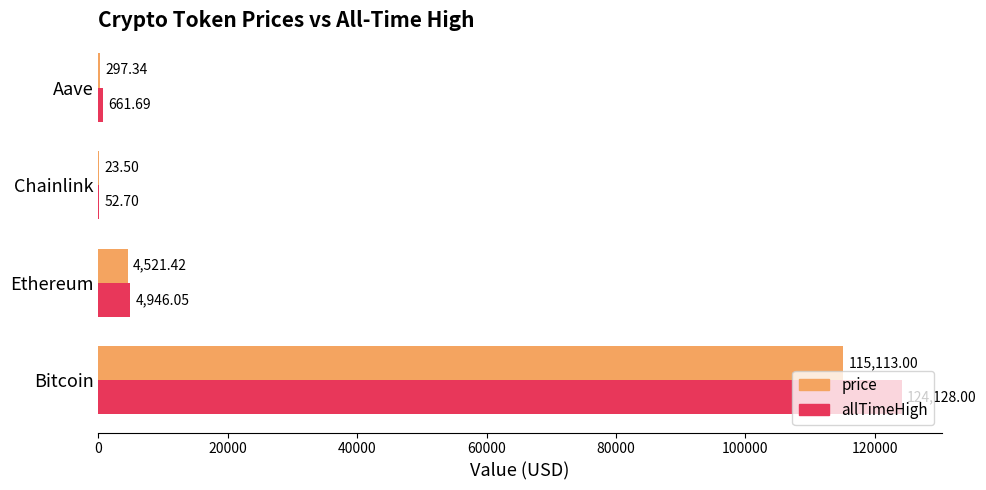

Between Bitcoin and Aave, which series saw the biggest shift?

allTimeHigh